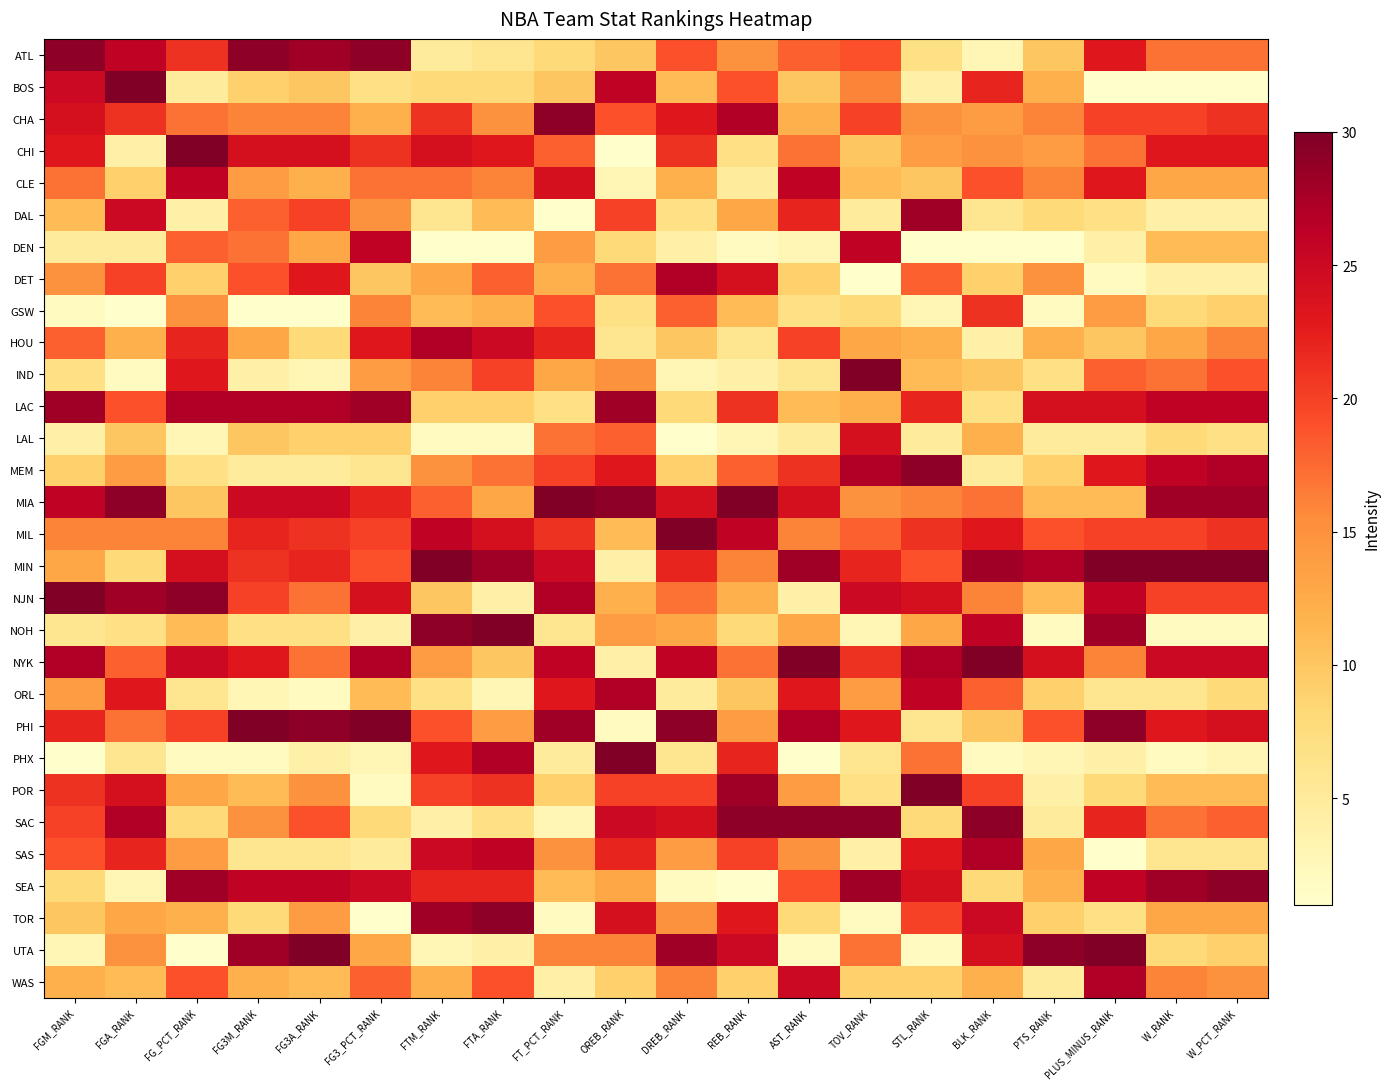

Rank the series at W_PCT_RANK from highest to lowest value.

MIN, SEA, MIA, MEM, LAC, NYK, PHI, CHI, CHA, MIL, NJN, IND, SAC, ATL, HOU, WAS, CLE, TOR, DEN, POR, GSW, UTA, ORL, LAL, SAS, DAL, DET, PHX, NOH, BOS